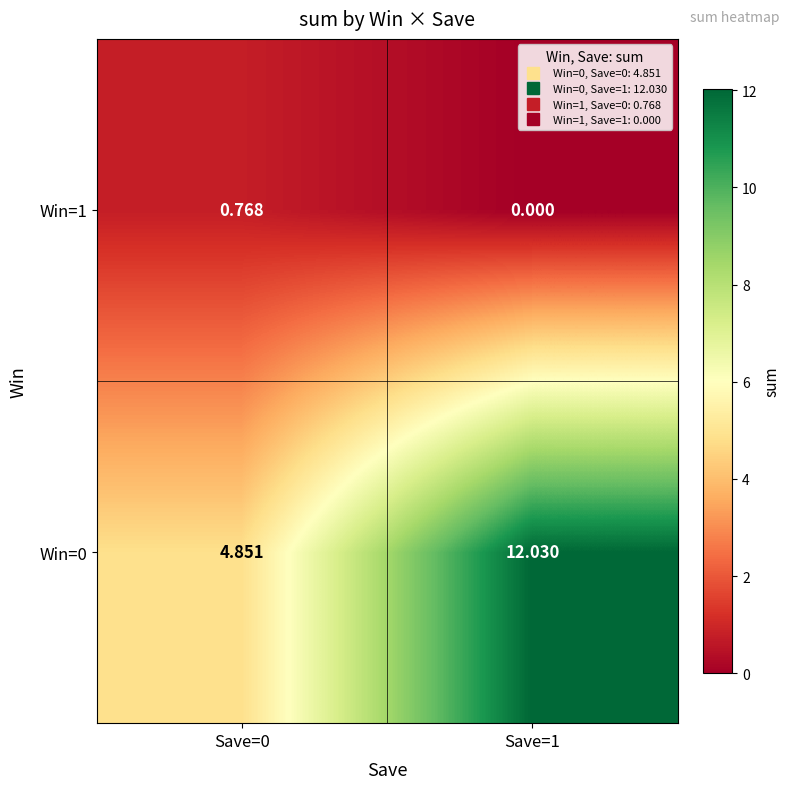

Is the value of Win=0 at Save=1 greater than the value of Win=1 at Save=1?

Yes